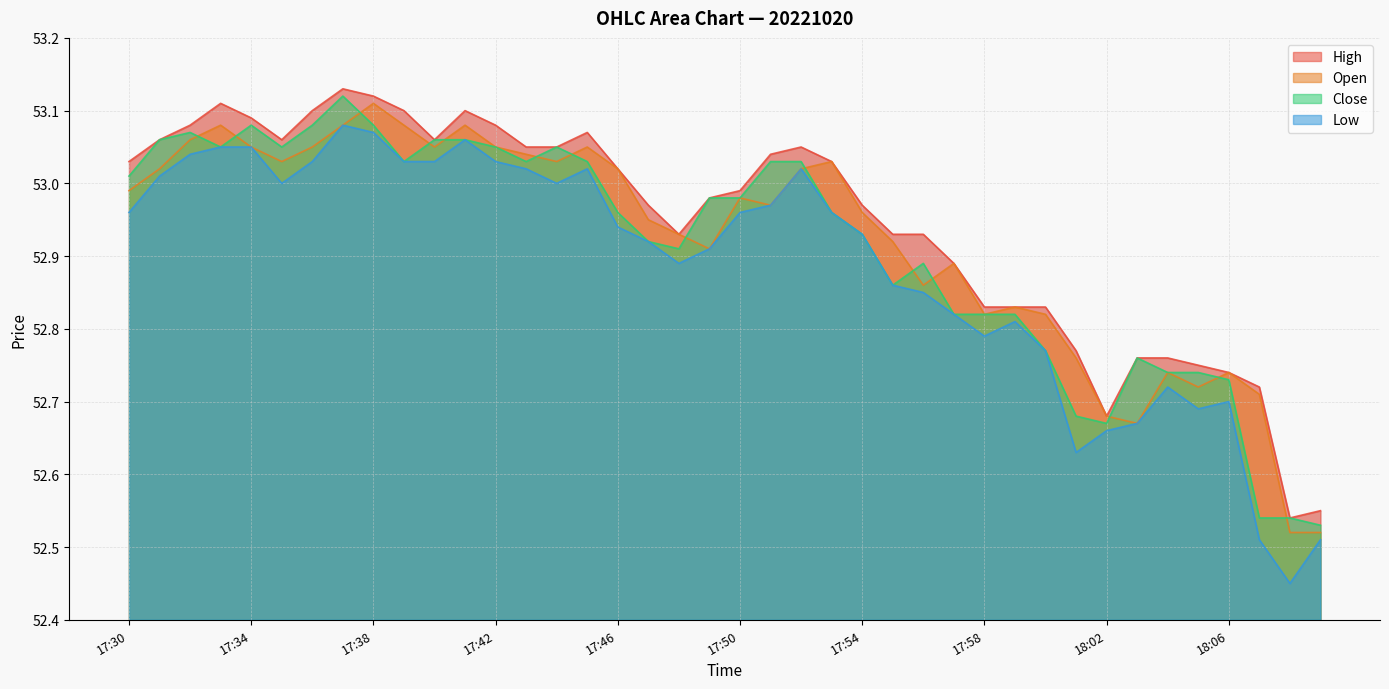

Is the value of open at 17:50 greater than the value of low at 18:09?

Yes